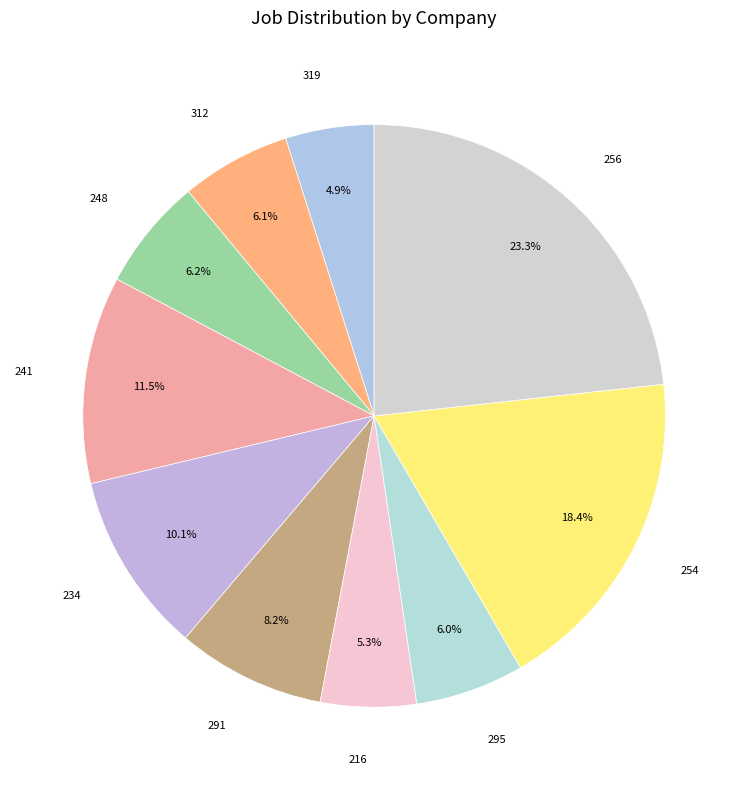

Combined, what portion of the pie is 234 and 291?

18.3%